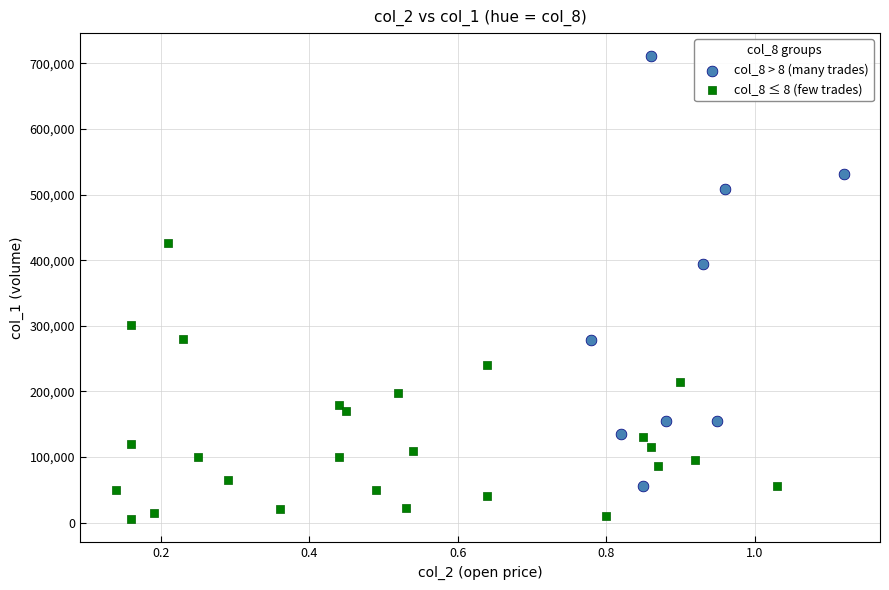

Which series has the largest Y range (max minus min)?

col_8 > 8 (many trades)